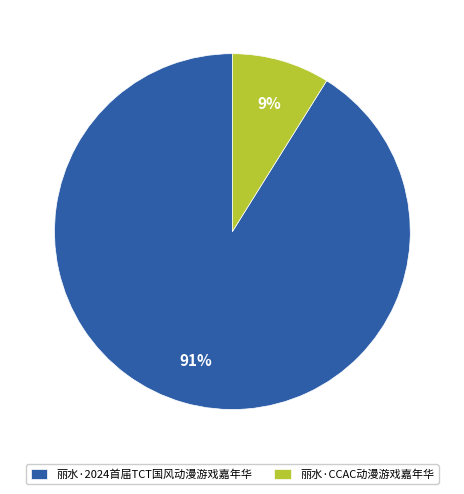

To the nearest percent, what percentage of the pie is 丽水·2024首届TCT国风动漫游戏嘉年华?

91%